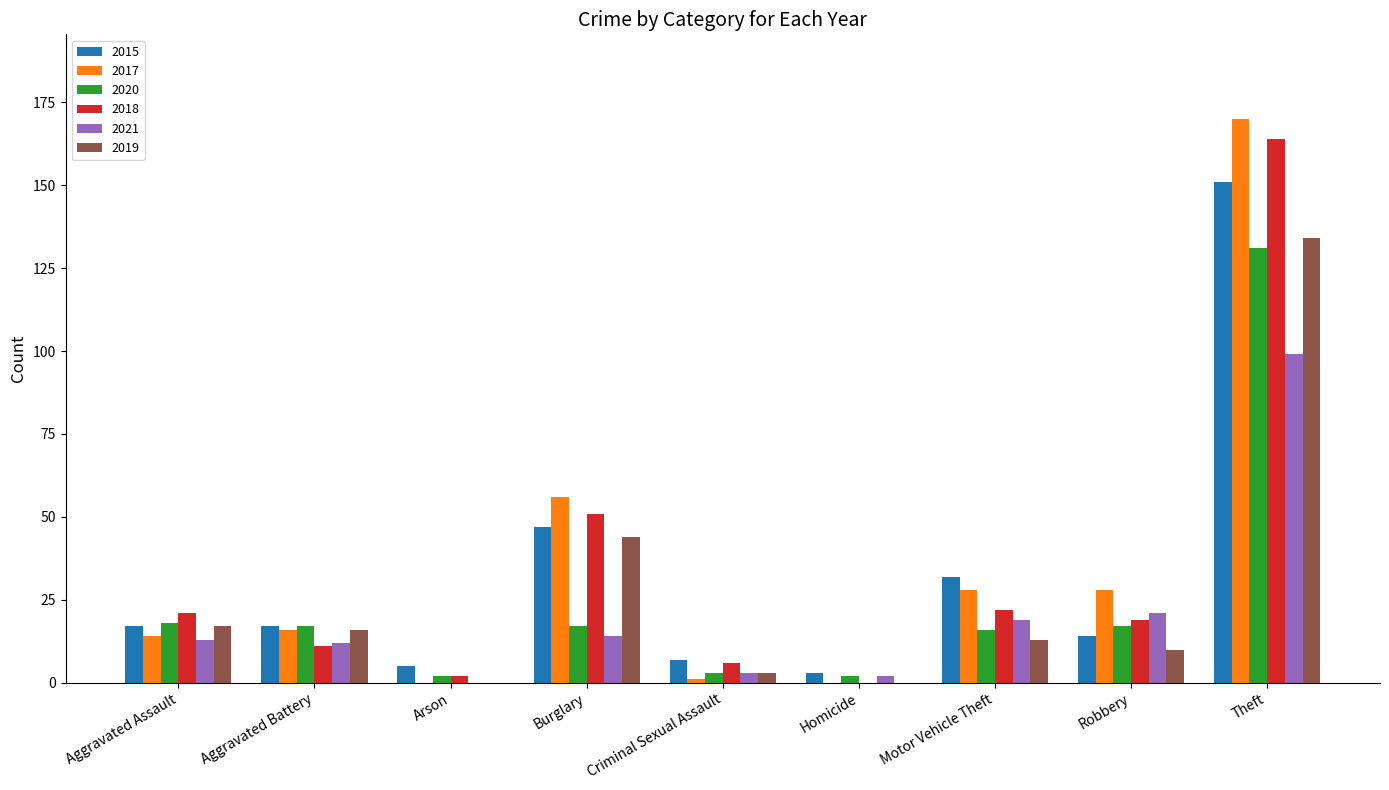

The 2017 series shows 68 at Arson. True or false?

False